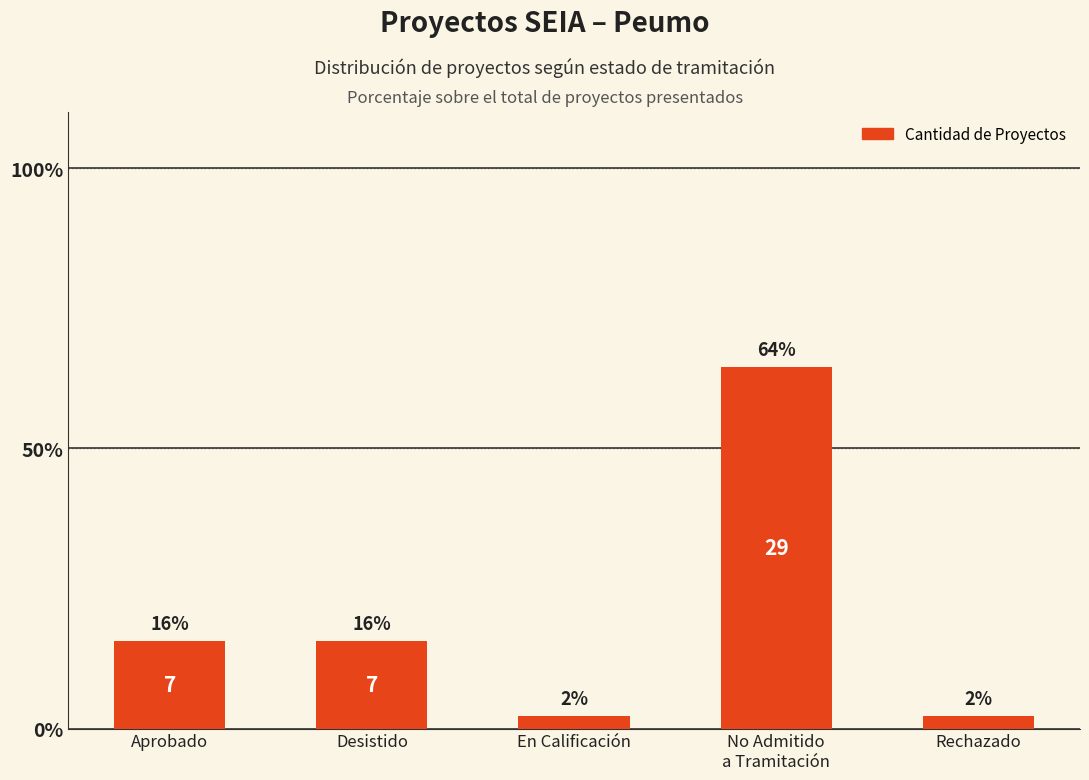

How many bars are there in total?

5